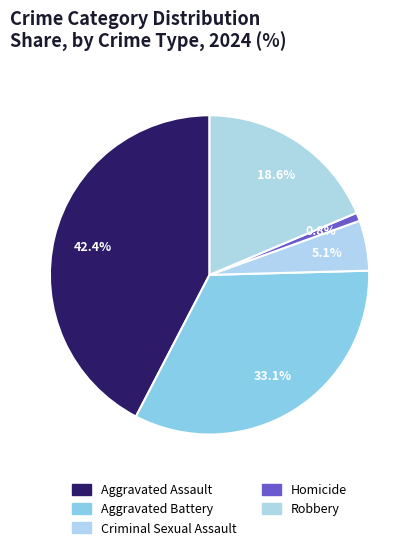

To the nearest percent, what is the average slice percentage?

20%